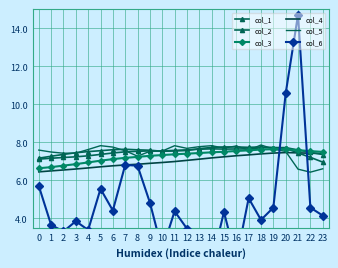

What is the highest value of the col_4 series?

7.5